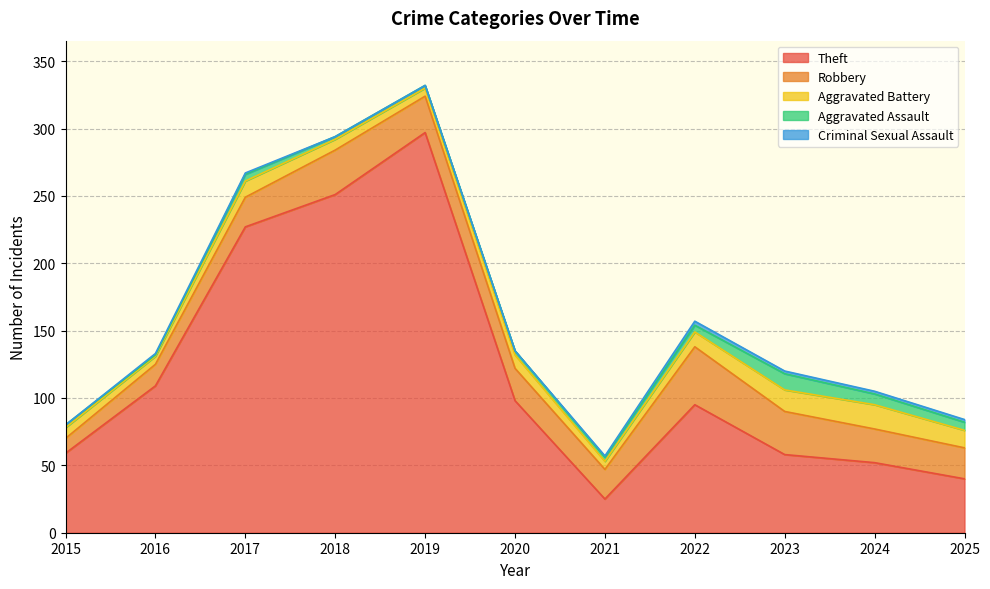

Where is Aggravated Battery nearest to the value 12?

2017